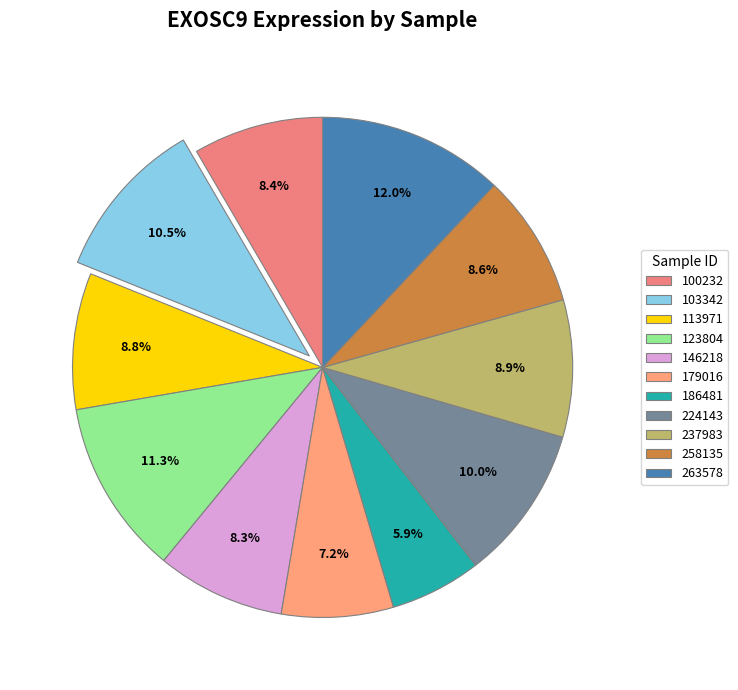

Does 179016 account for over 50% of the chart?

No